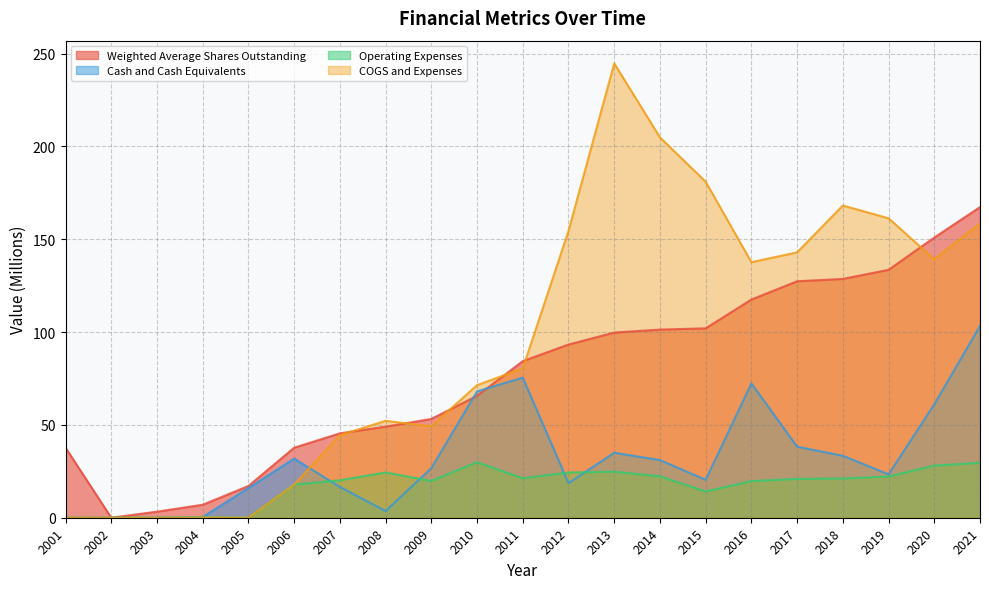

How many distinct data groups are displayed?

4